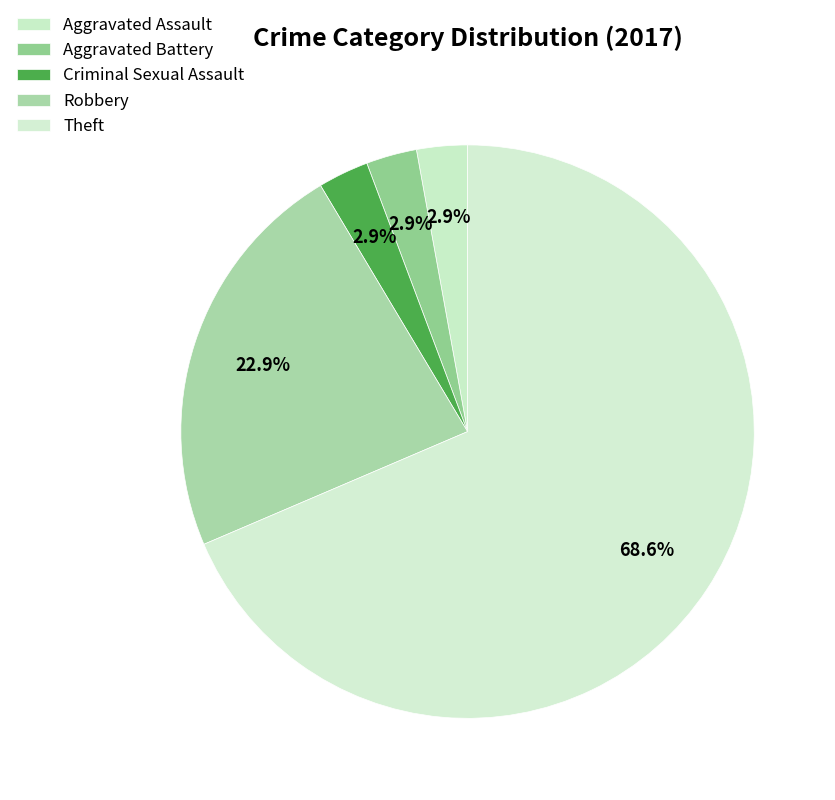

How many slices are in this pie chart?

5